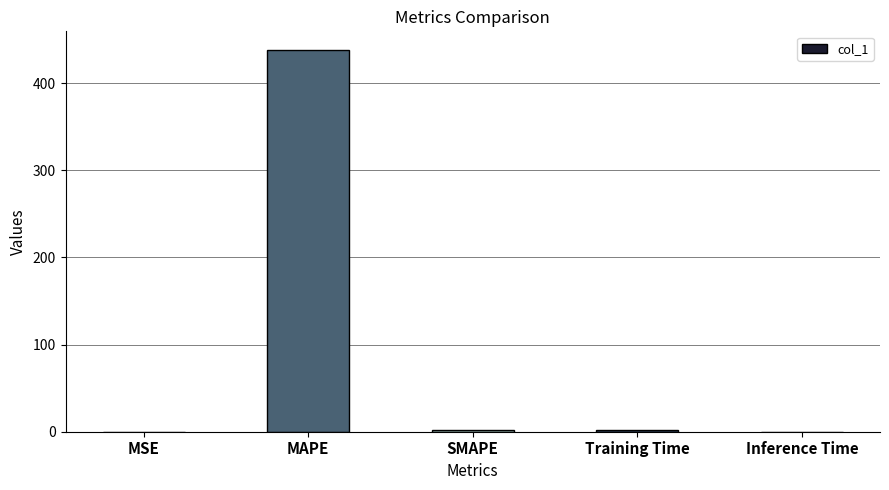

What value does the data have at SMAPE?

2.0